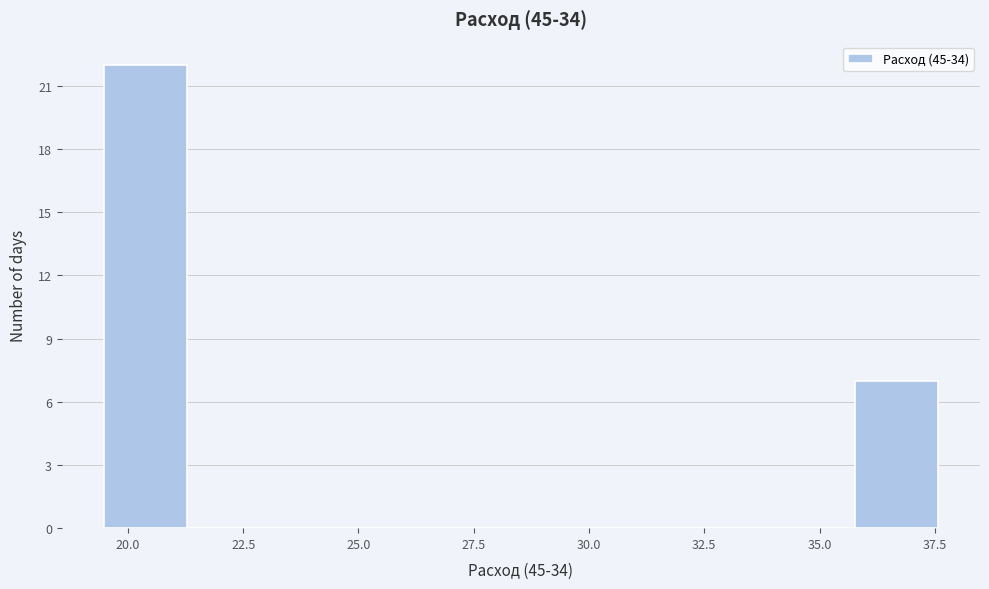

Around what value on the x-axis is the tallest bar? Give the approximate position of its centre, as read against the axis.

20.5